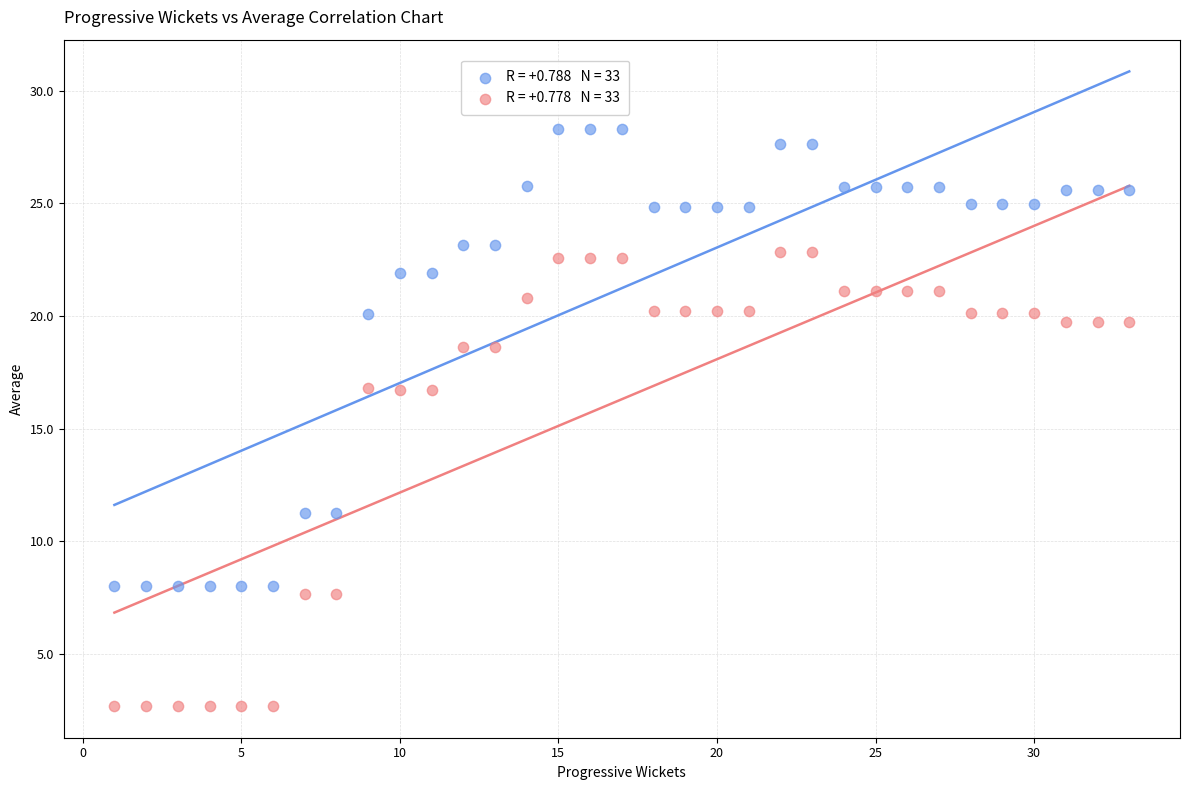

Across all data points, what is the range of Y values (max minus min)?

25.6